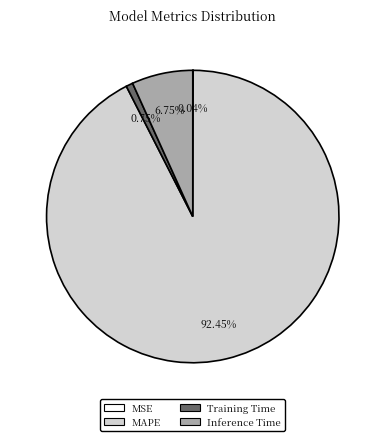

Which category has the smallest portion of the pie?

MSE